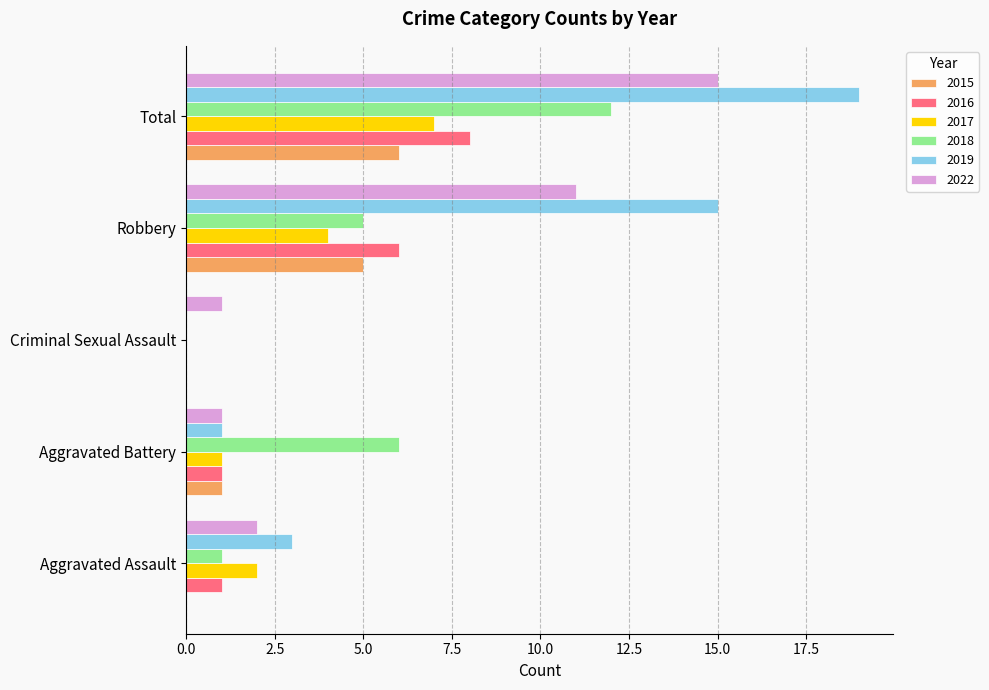

What value does the 2022 series have at Robbery, to the nearest 10?

10